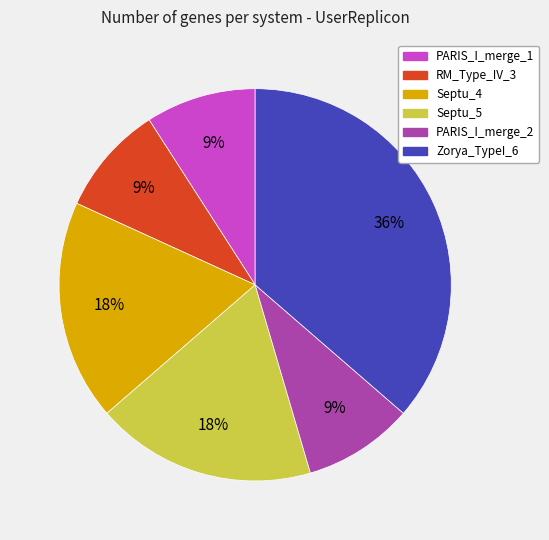

Is the sum of RM_Type_IV_3 and Septu_4 greater than half?

No